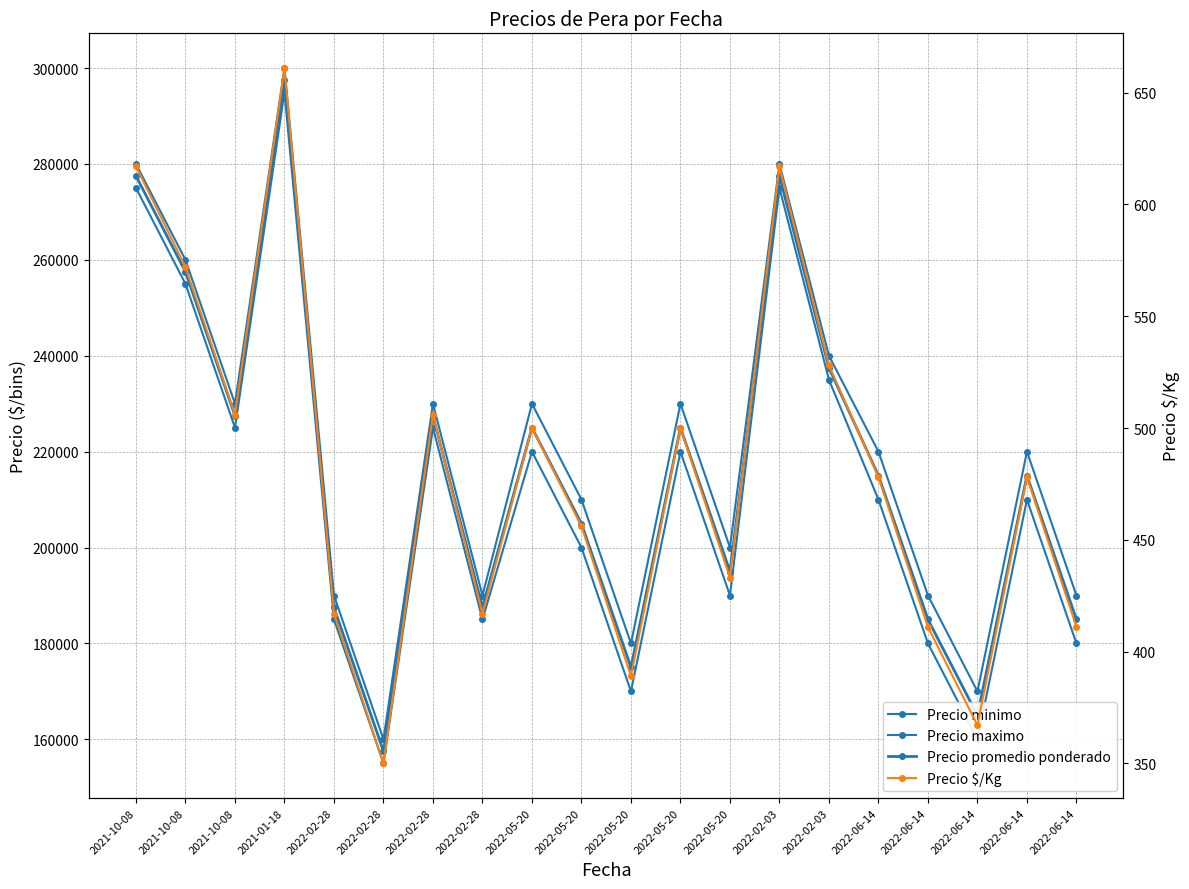

True or false: Precio $/Kg has a value of 510 at 2022-02-28.

False